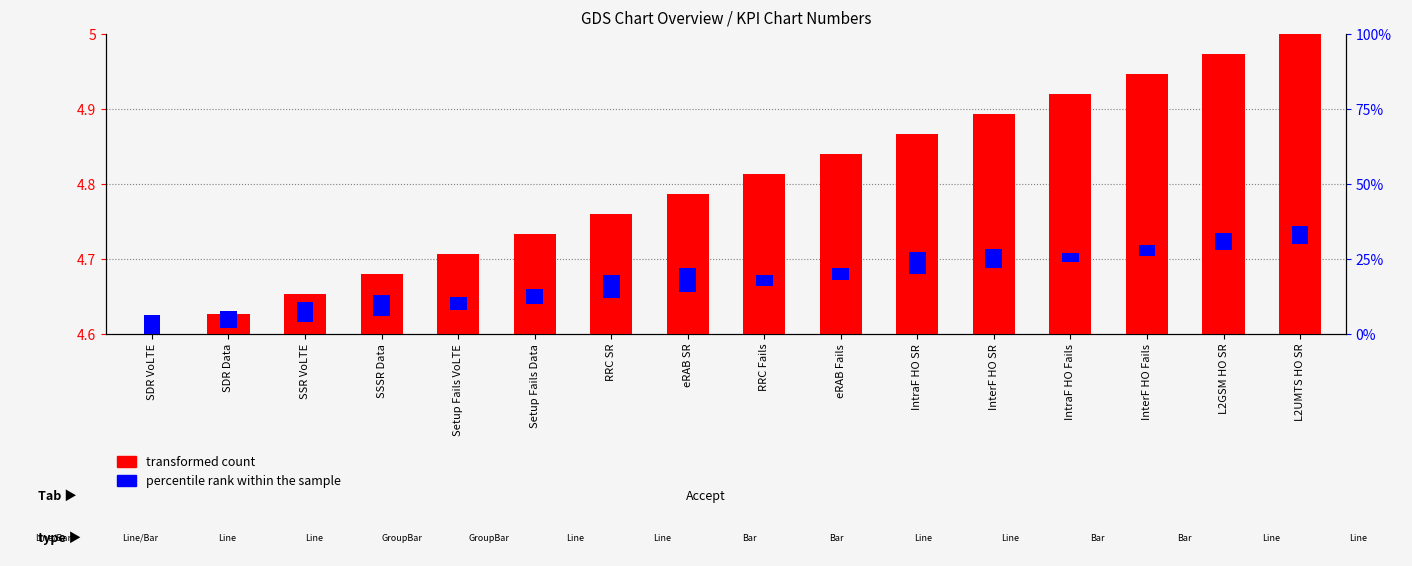

What is the spread (max minus min) of values at eRAB SR?

0.2